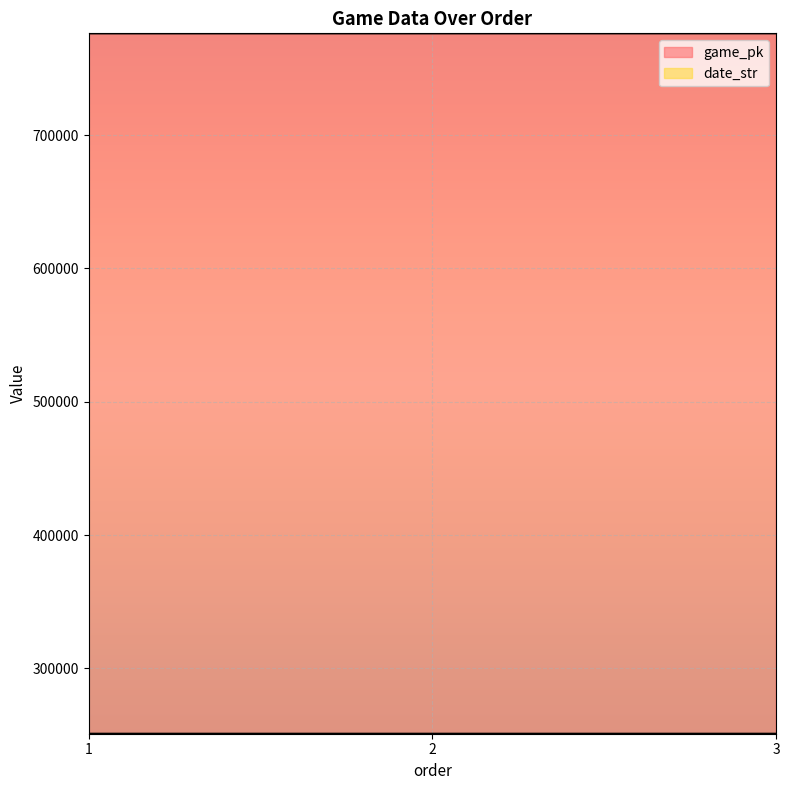

What value does the date_str series have at 3?

250905